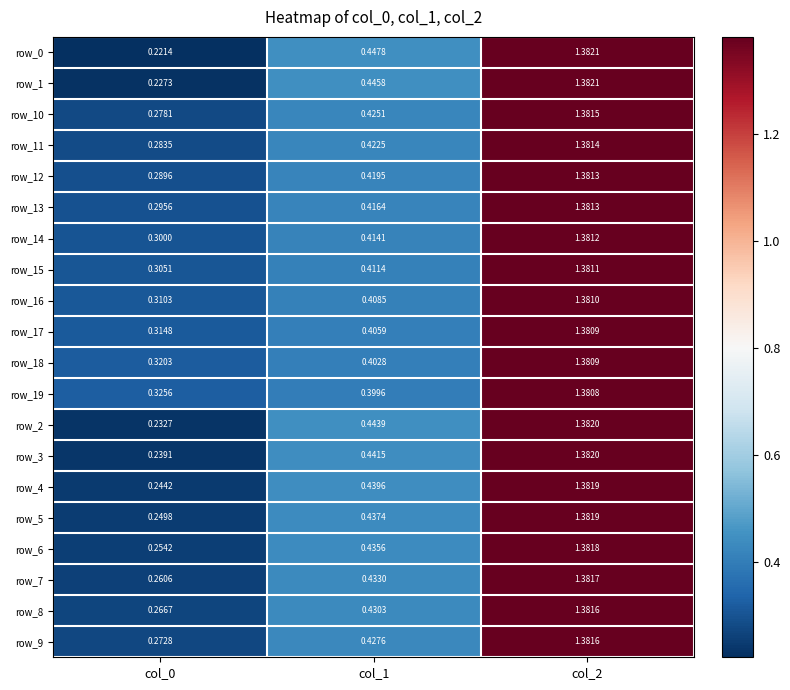

Is the value of row_16 at col_1 greater than the value of row_11 at col_1?

No